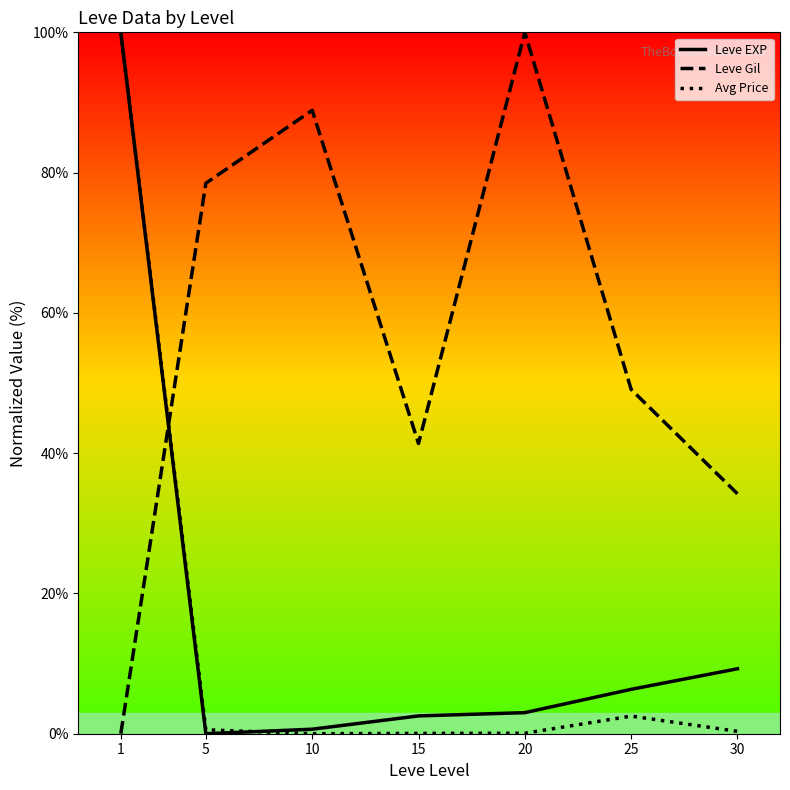

At which label is Leve Gil closest to 50?

25